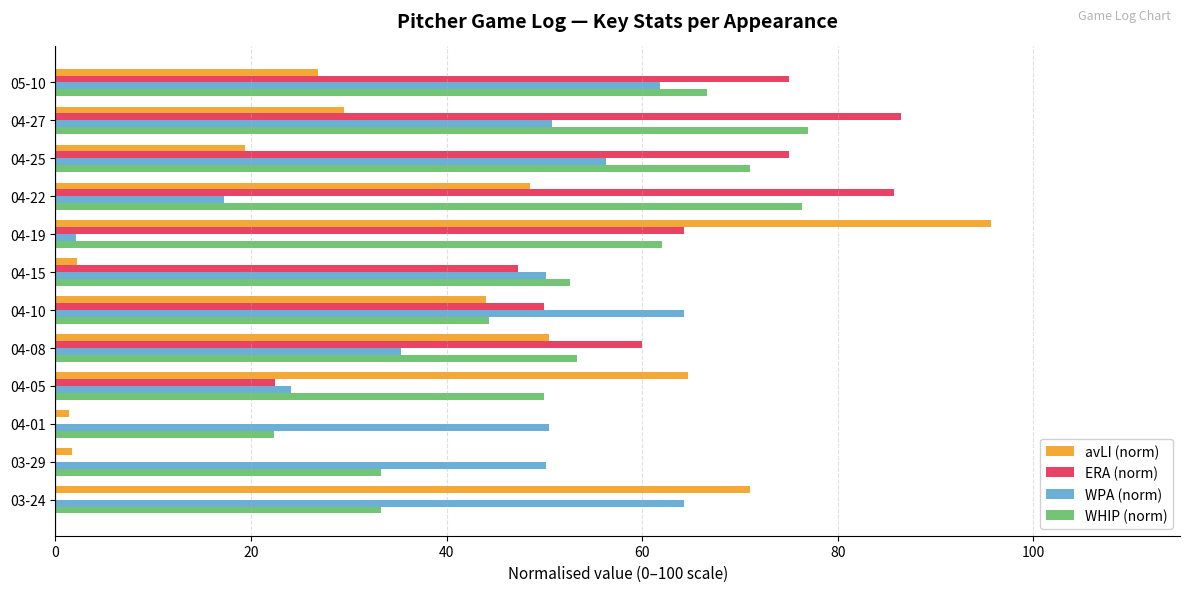

What is the maximum value shown in the chart?

95.7